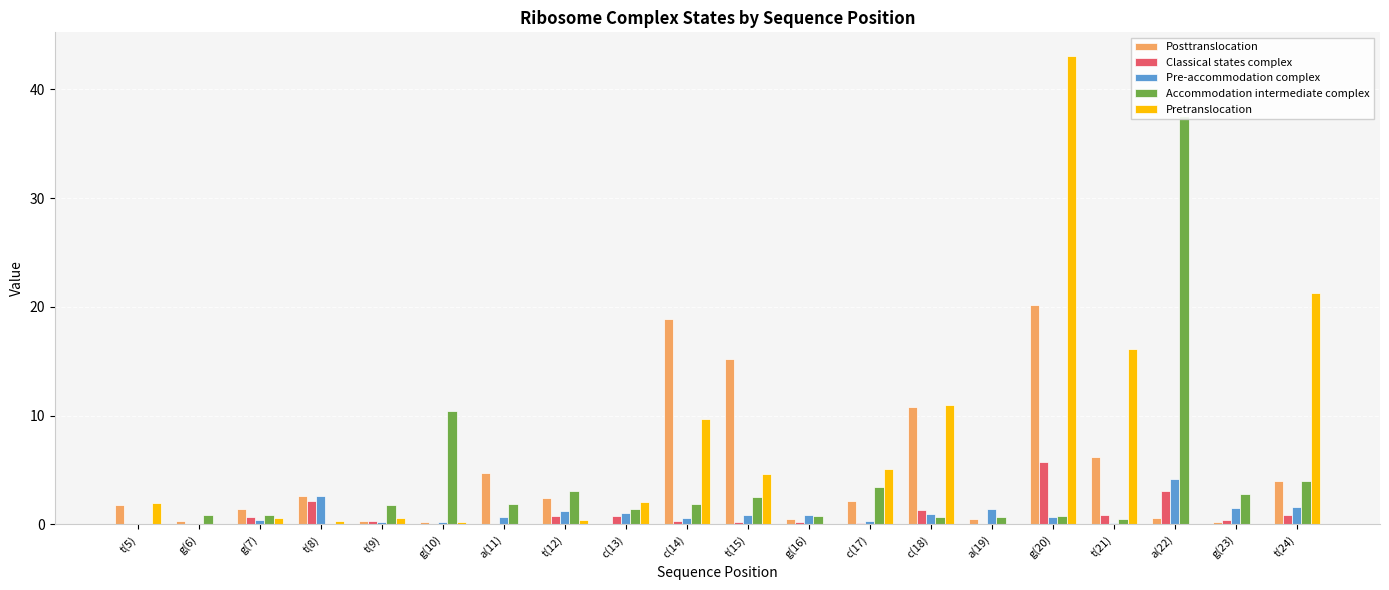

How many bars are there in each group?

5